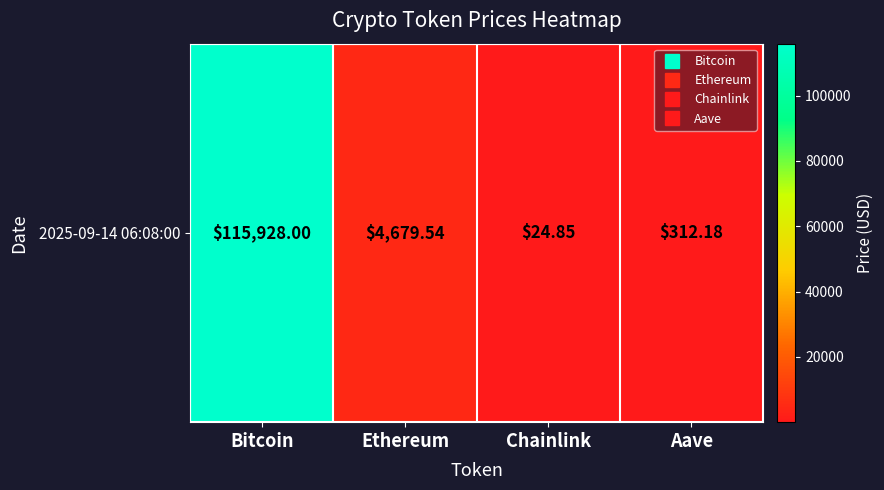

The chart shows a value of 4679.5 at Ethereum. True or false?

True